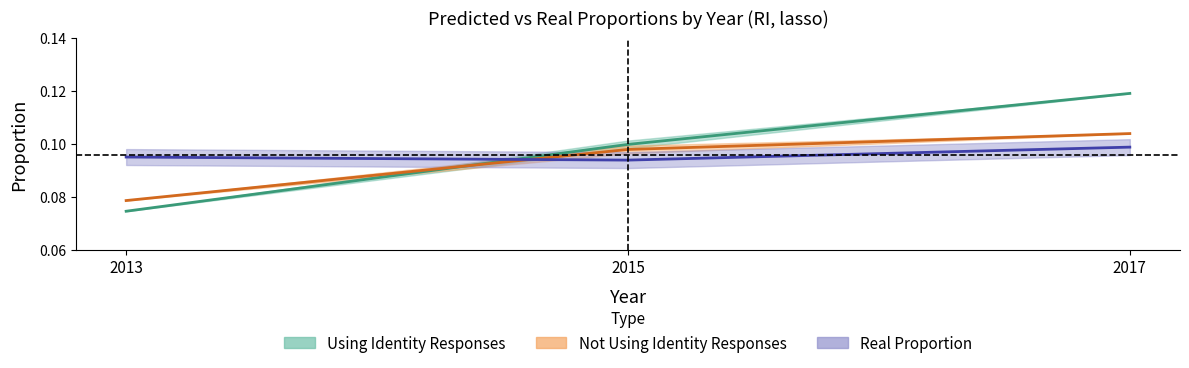

True or false: pred_prop_no_identity has a value of 0.1 at 2015.

True